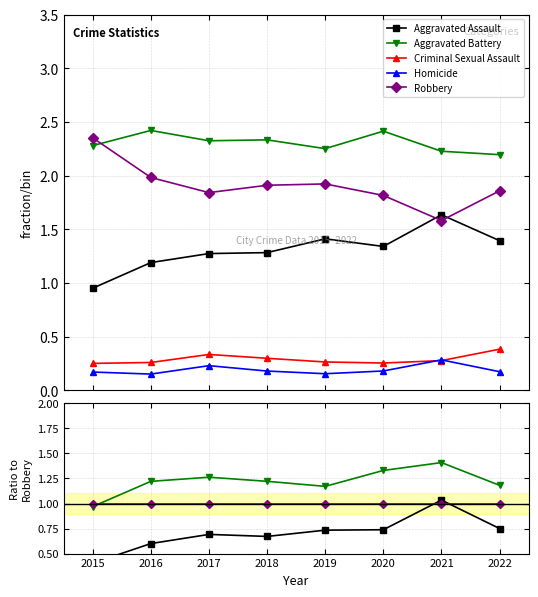

At 2021, list the series in order from largest to smallest.

Aggravated Battery, Aggravated Assault, Robbery, Homicide, Criminal Sexual Assault